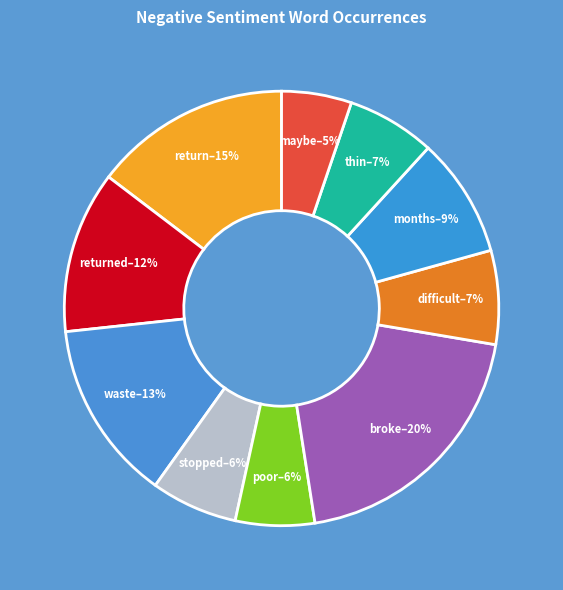

To the nearest percent, what is the difference between the return and returned slice percentages?

3%